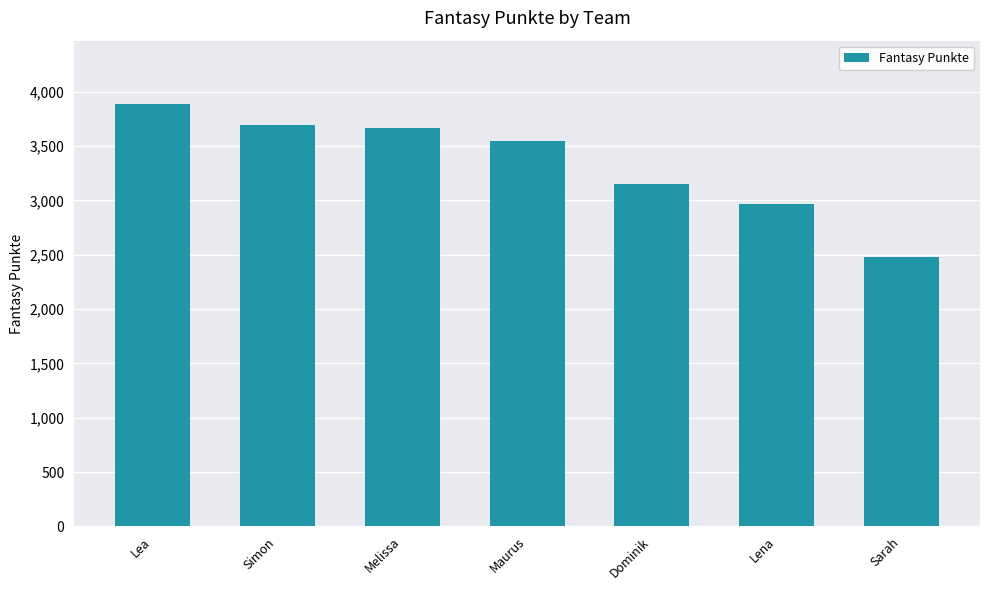

What position from the right is Lena?

2